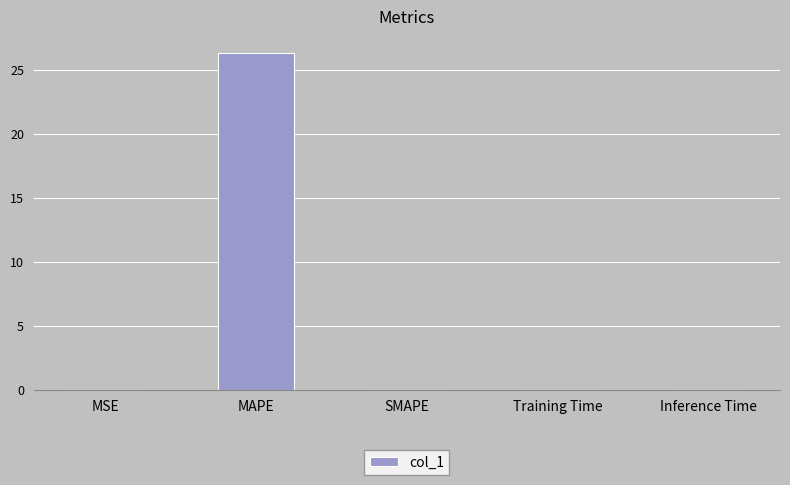

How many data points does each series have?

5